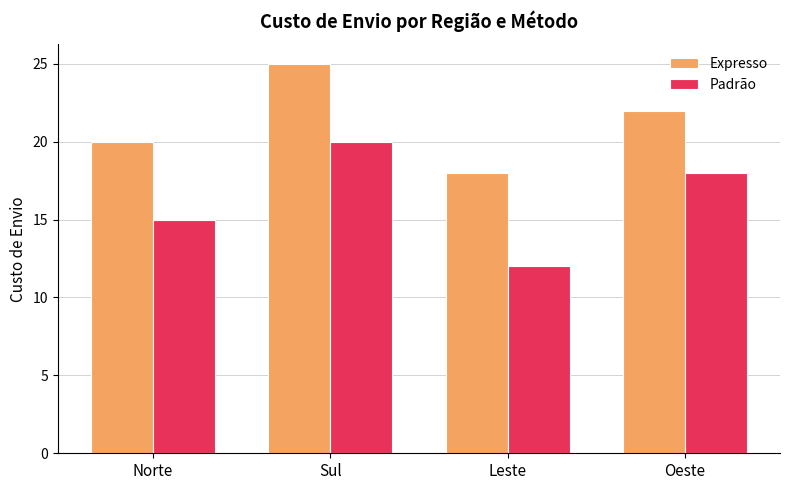

What is the label of the 4th bar from the right?

Norte